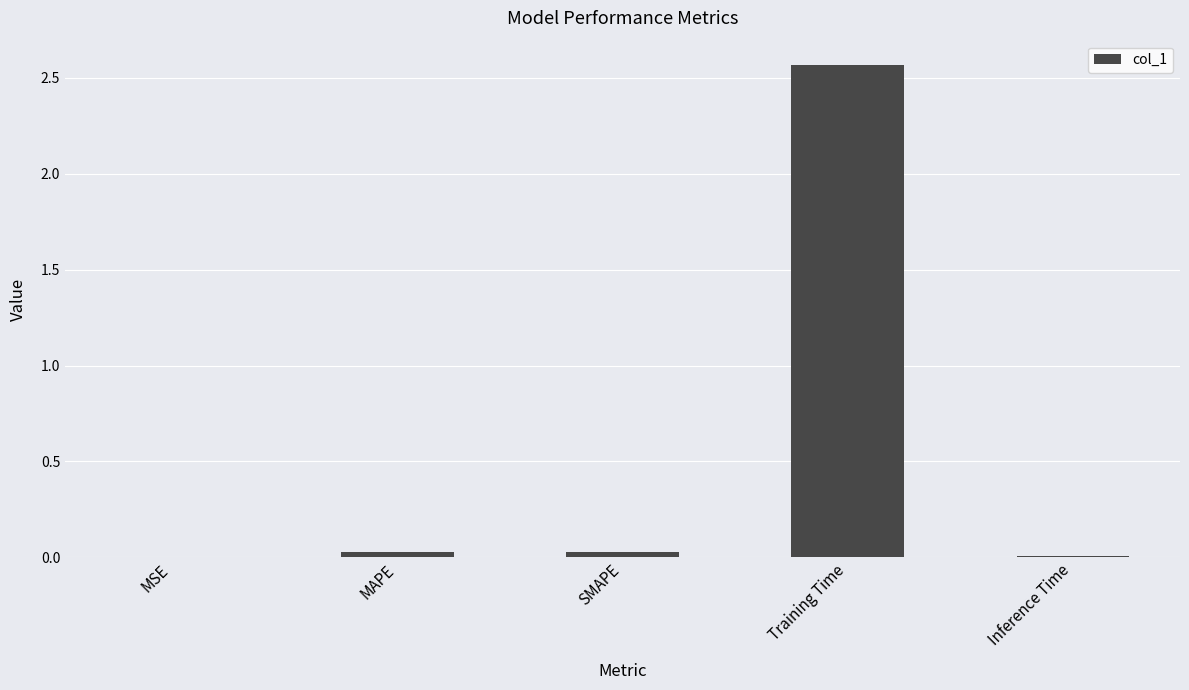

True or false: the data shows 0.0 at SMAPE.

True